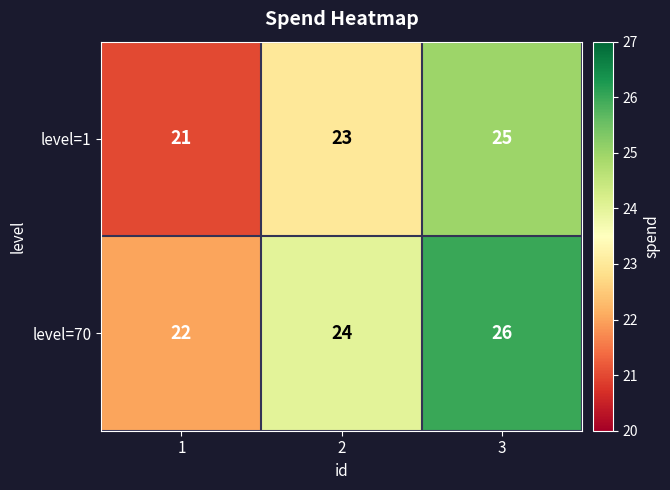

Is it true that level=70 equals 15 at 3?

False